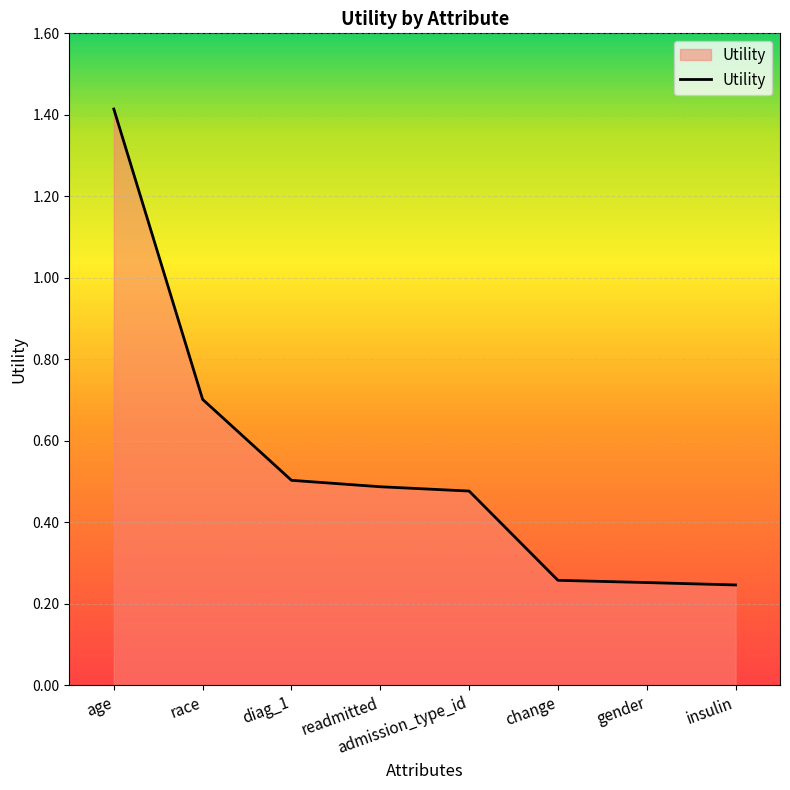

At which category does the chart reach its peak across all series?

age